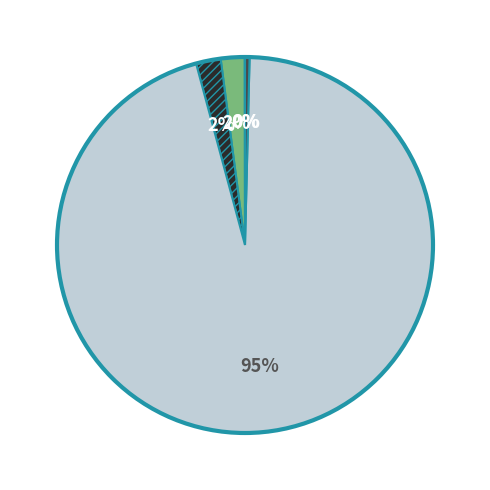

Does any single category account for the majority?

Yes